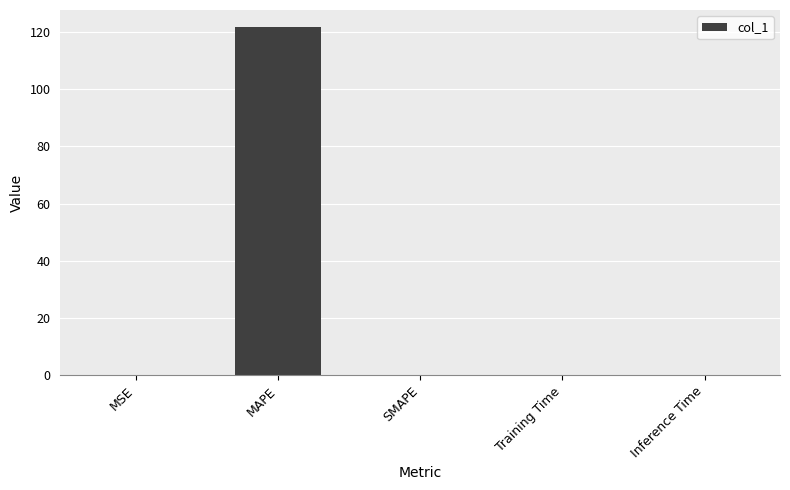

What is the maximum value shown in the chart?

121.6